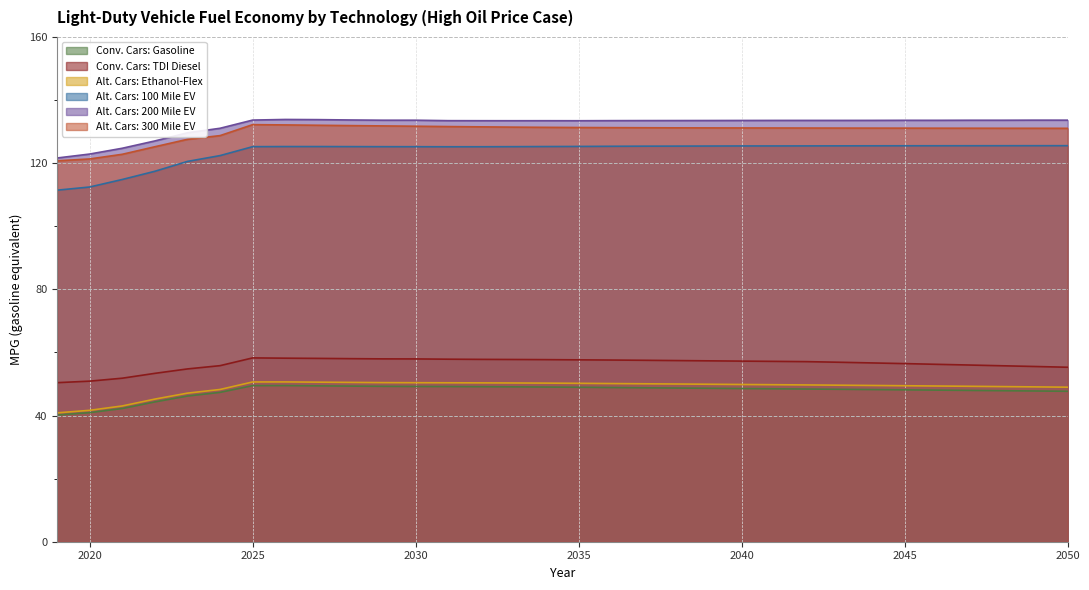

What are all the series names shown in the legend?

Conv. Cars: Gasoline, Conv. Cars: TDI Diesel, Alt. Cars: Ethanol-Flex, Alt. Cars: 100 Mile EV, Alt. Cars: 200 Mile EV, Alt. Cars: 300 Mile EV